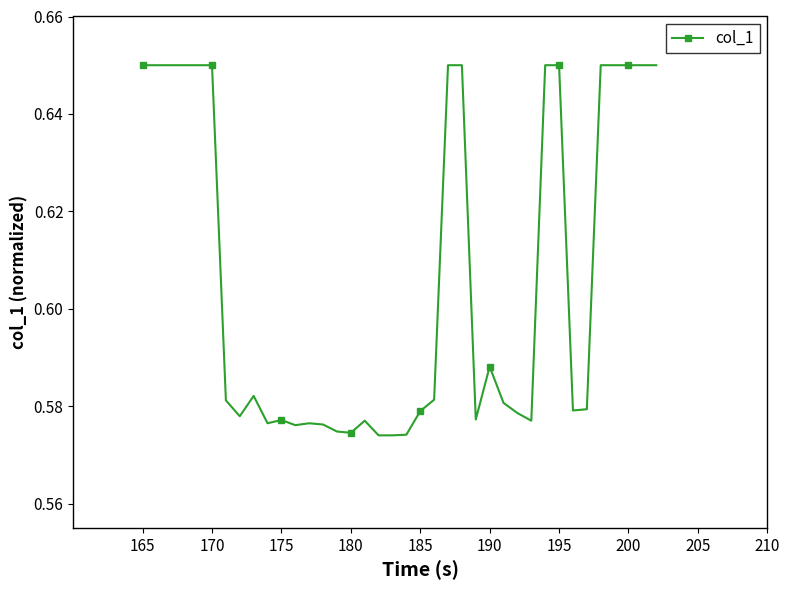

True or false: there are more than 1 points higher than both neighbors.

True